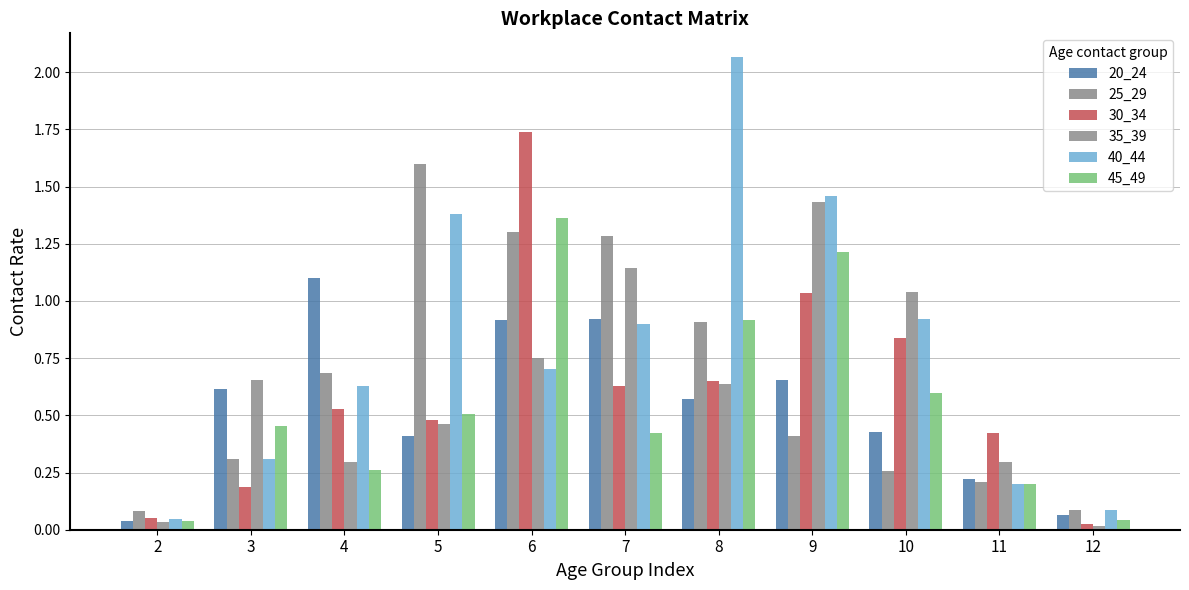

What is the difference between the maximum and second lowest values in the 45_49 series?

1.3